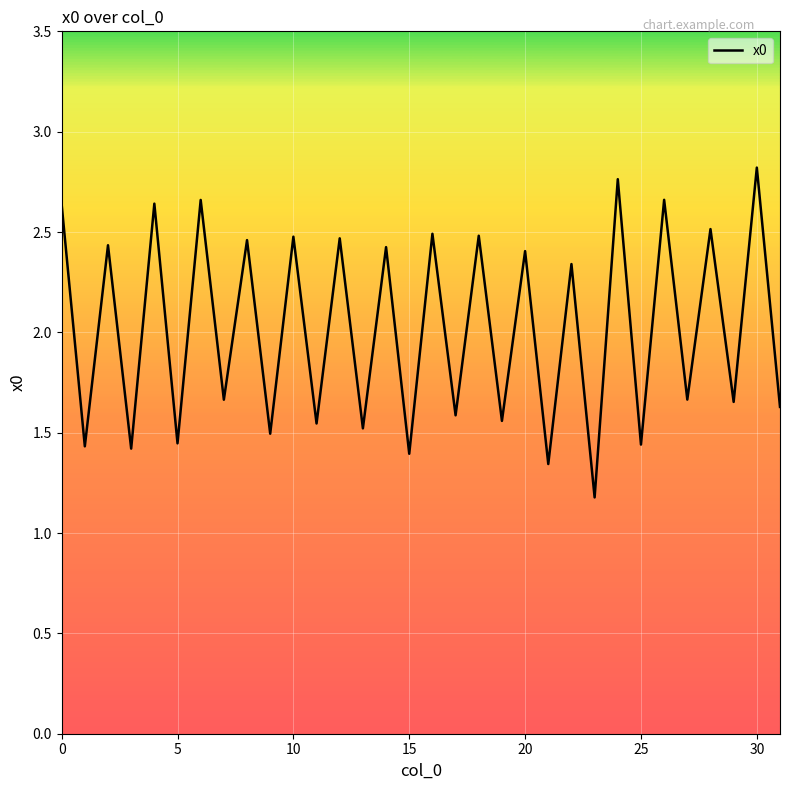

How many values are between 1 and 2?

16